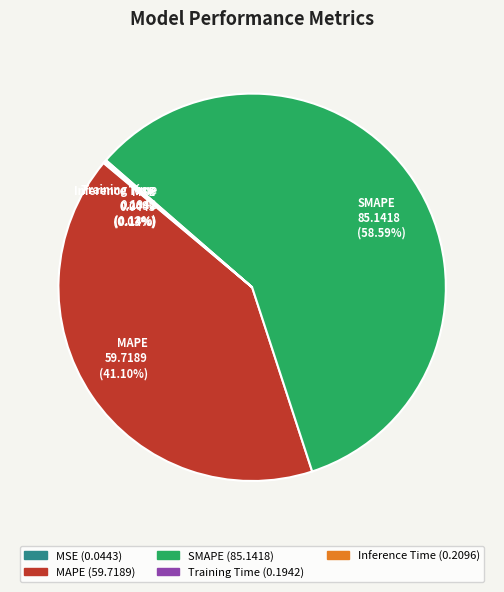

What is the largest slice in the pie chart?

SMAPE